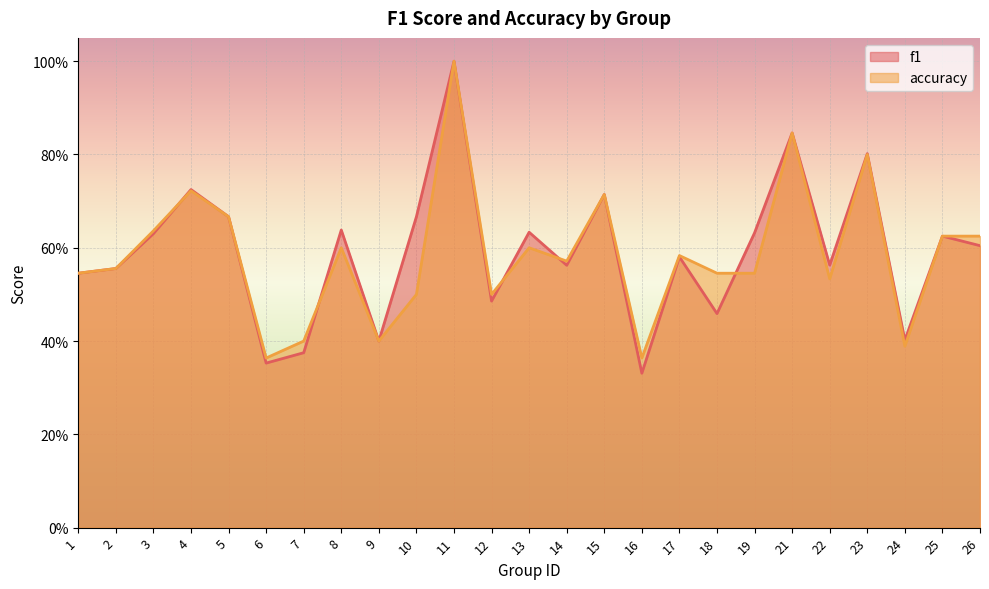

In accuracy, how many points are lower than both neighbors (excluding endpoints)?

7